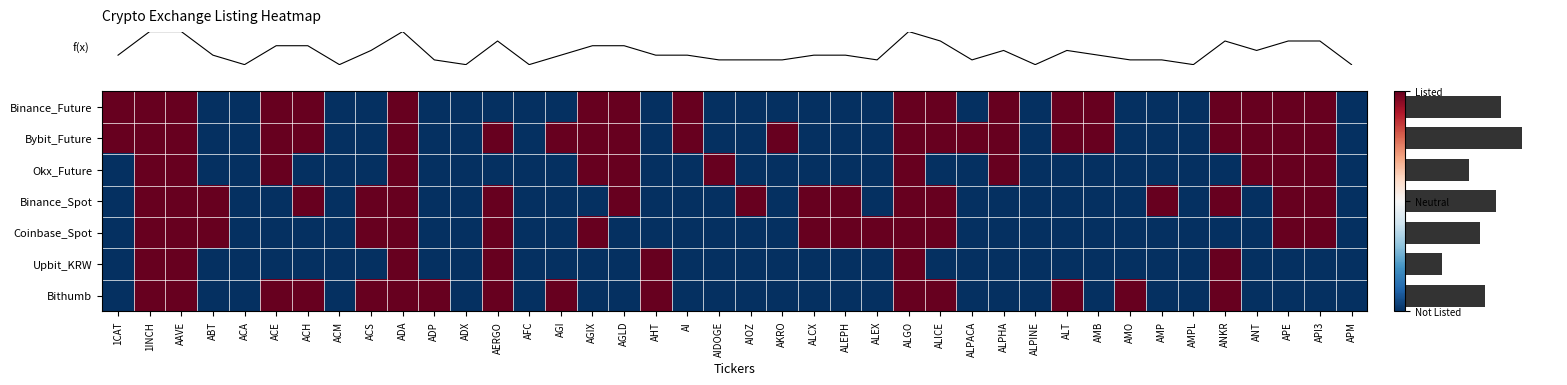

At how many categories does at least one series exceed 0?

33